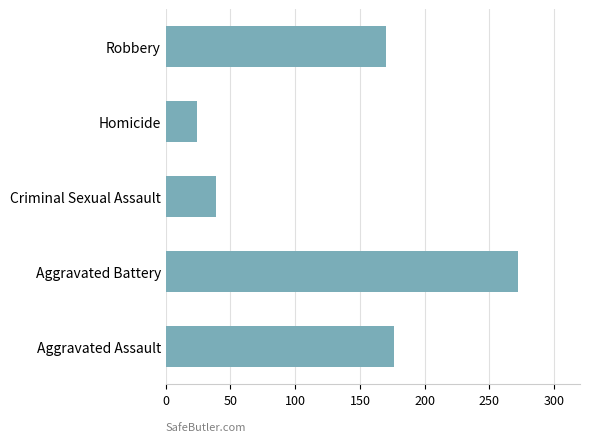

What is the minimum value shown in the chart?

24